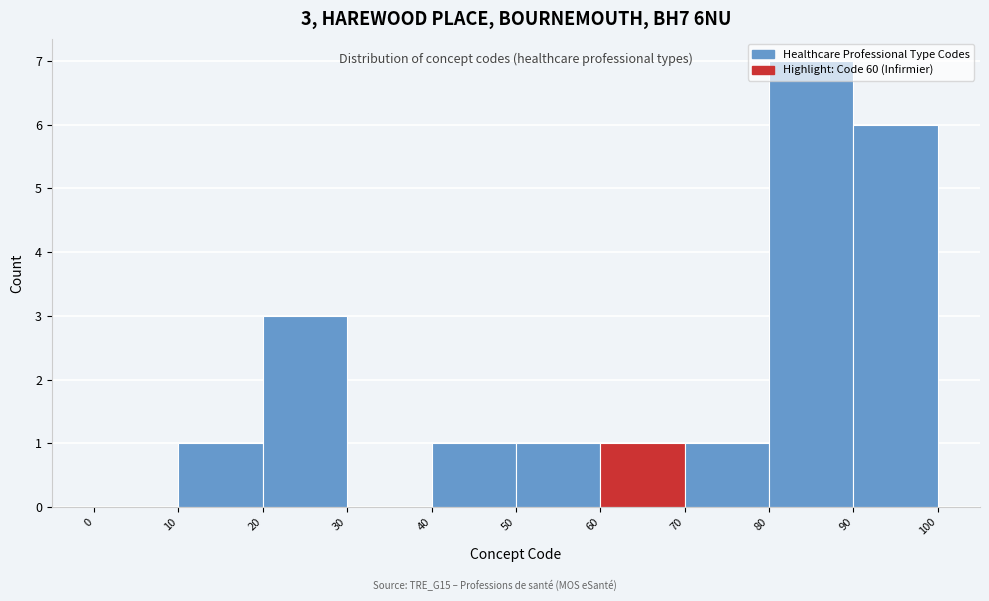

Which range on the x-axis has the tallest bar?

80 to 90